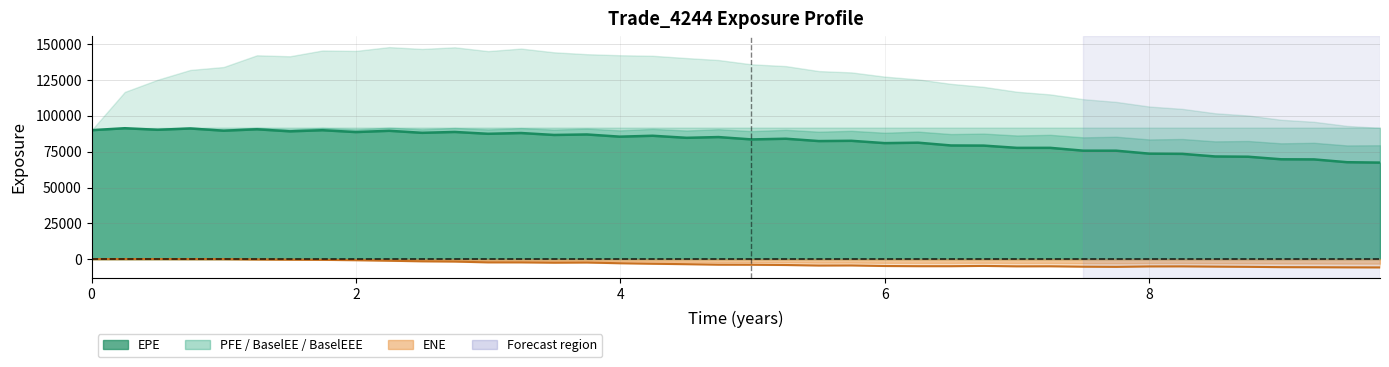

How many categories are shown in the chart?

40